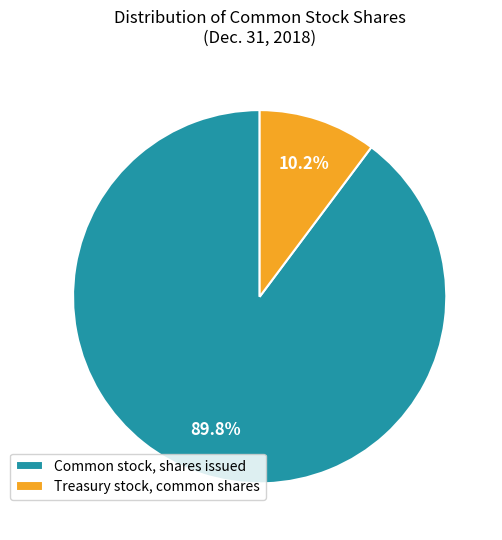

Count the number of slices in the pie.

2